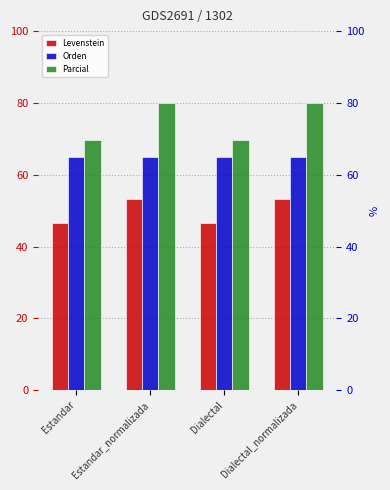

What is the label of the 1st bar from the right?

Dialectal_normalizada